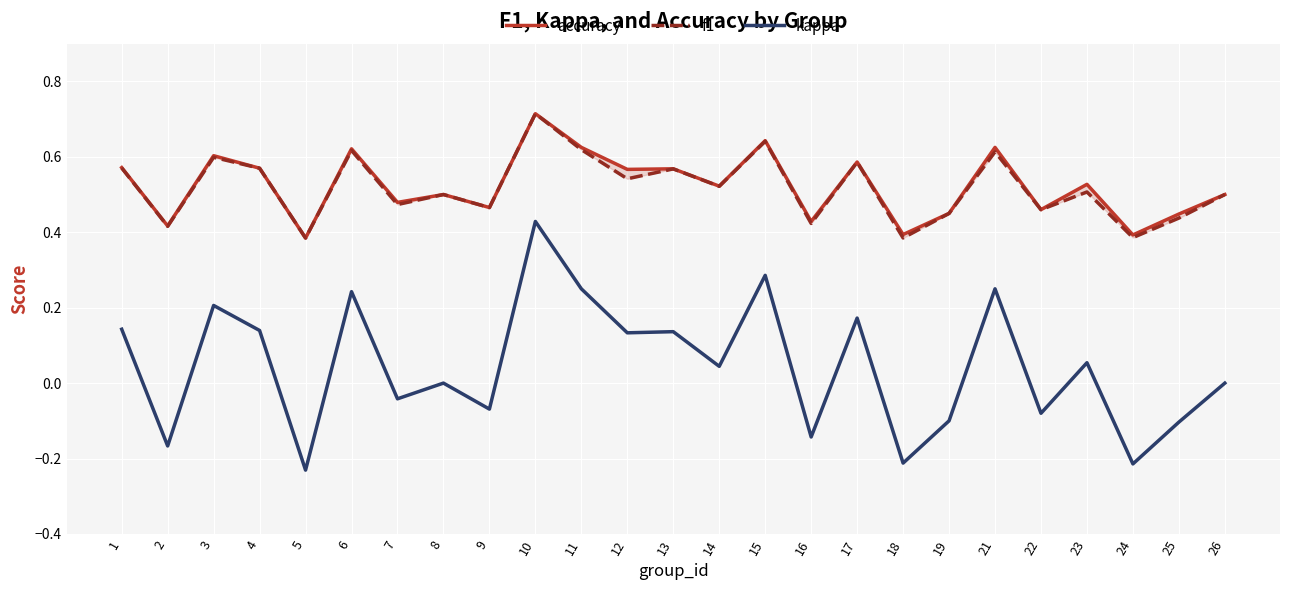

At which category does kappa reach its first local valley?

2